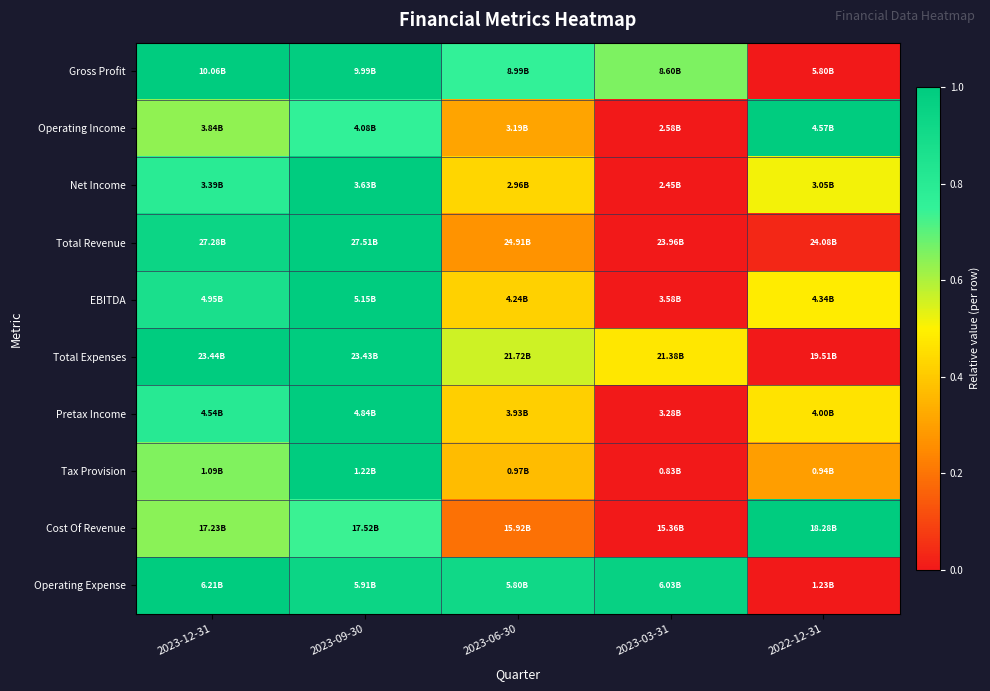

At which category does the chart reach its minimum across all series?

2022-12-31